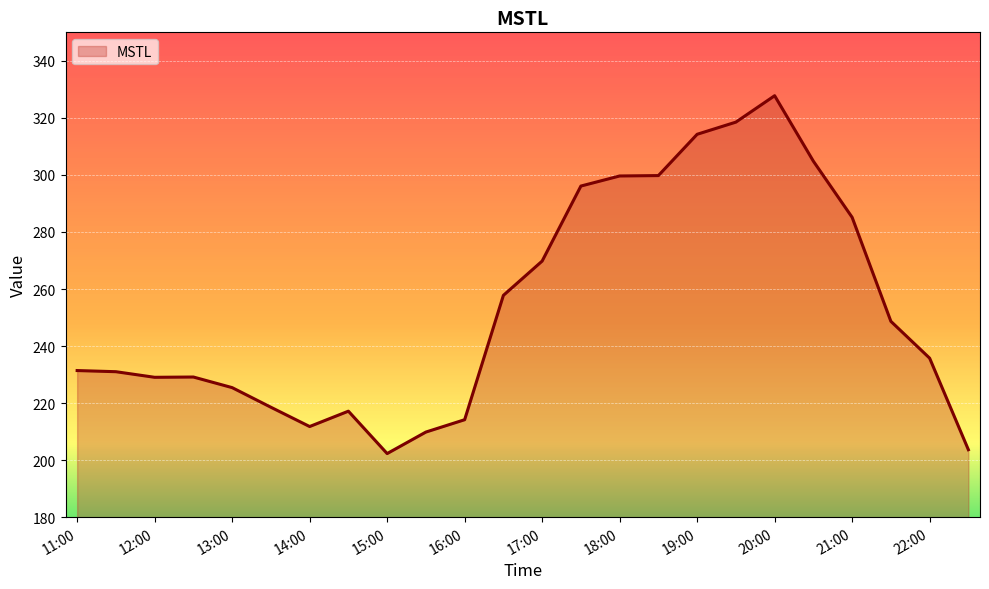

What is the difference between the maximum and minimum values?

125.5